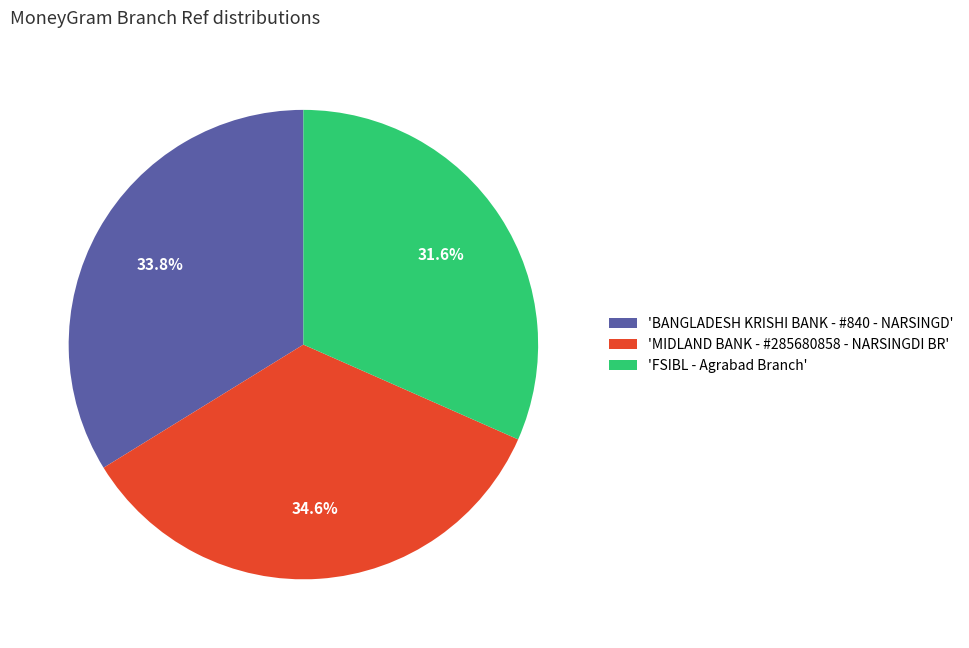

What is the ratio of the value at 'BANGLADESH KRISHI BANK - #840 - NARSINGD' to the value at 'FSIBL - Agrabad Branch'?

1.1